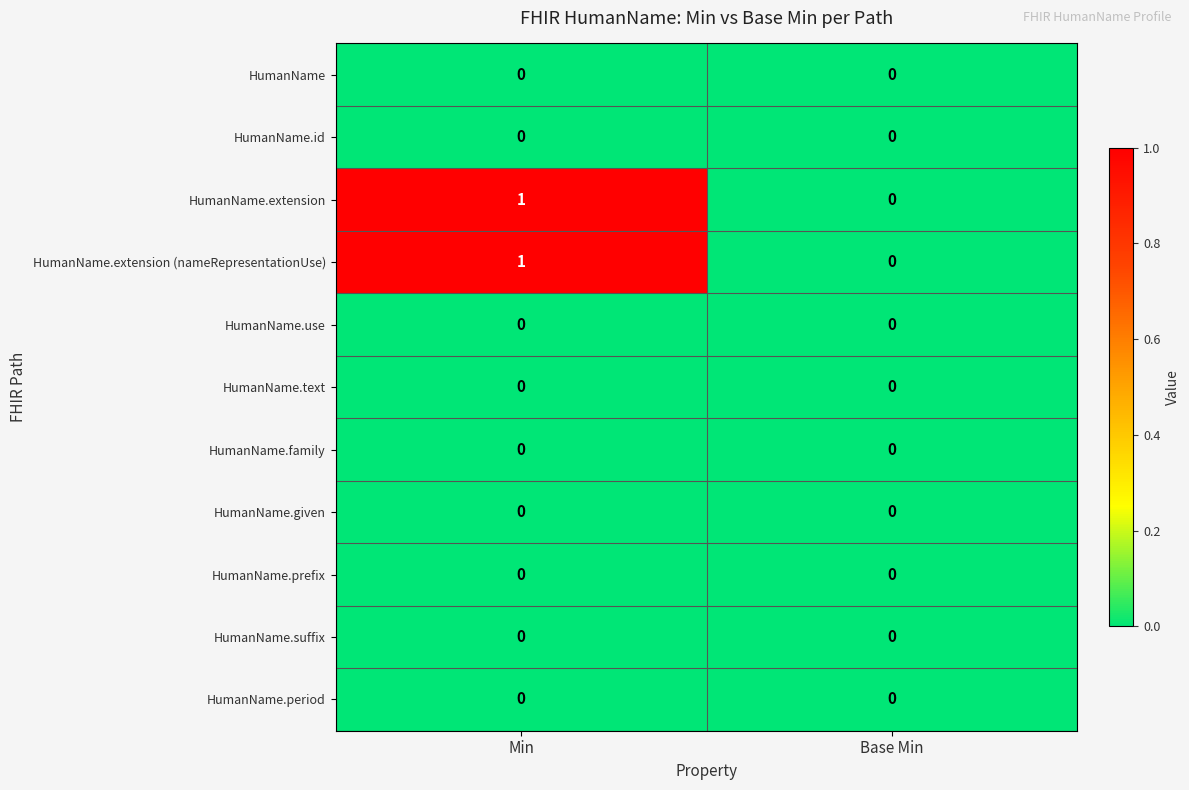

Which category has the lowest value in the HumanName.extension series?

Base Min